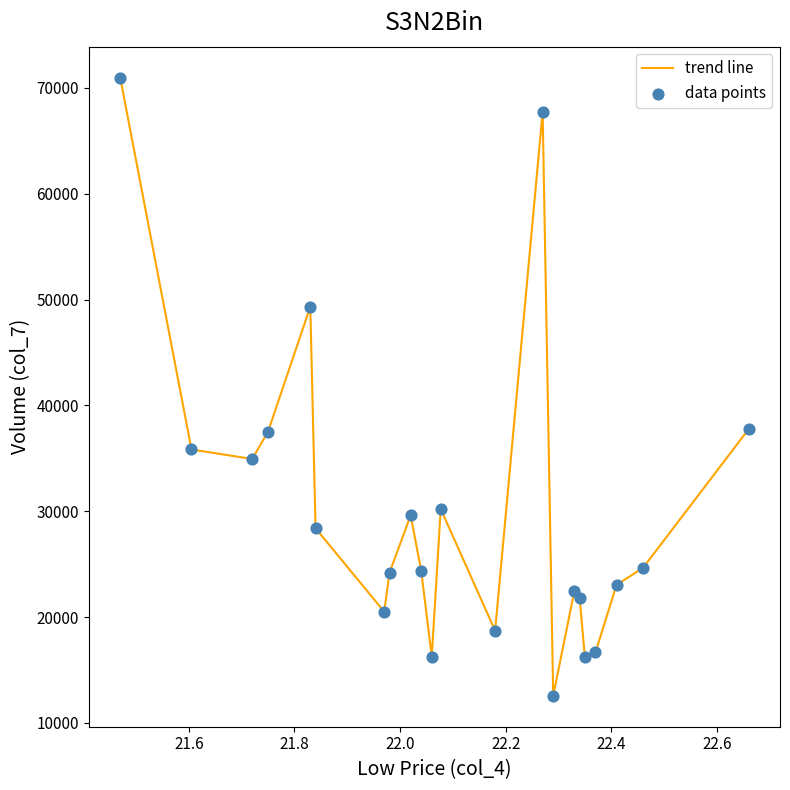

What is the difference between the maximum and minimum values?

58422